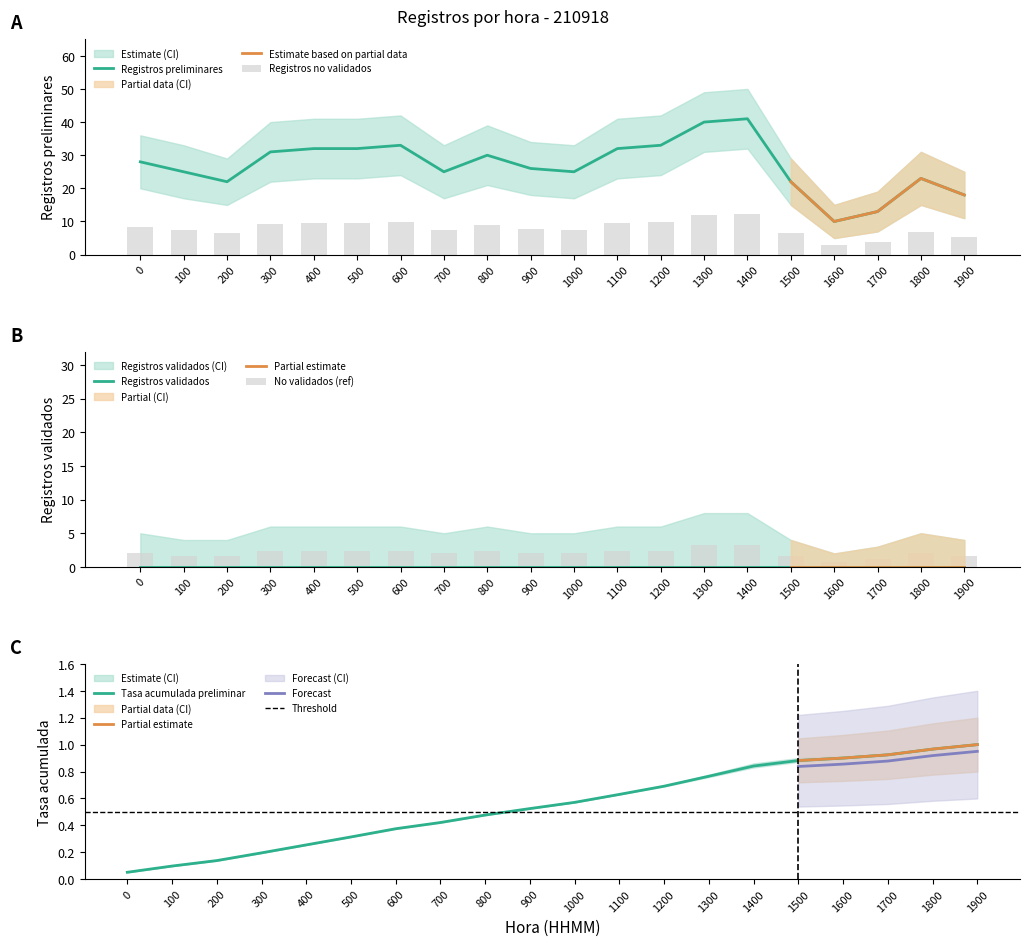

What is the maximum value for Registros preliminares?

41